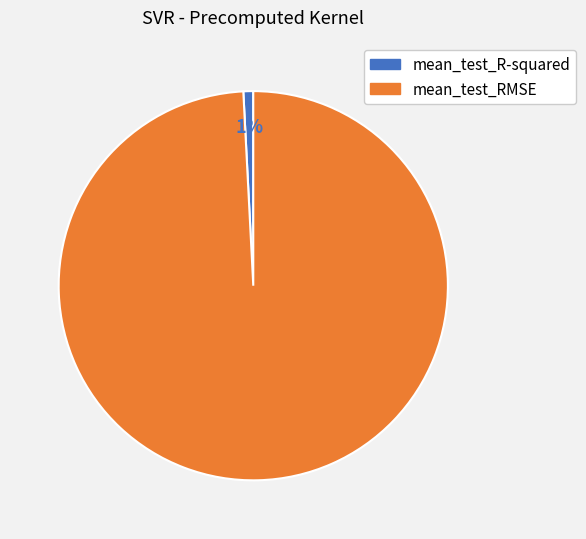

What is the largest slice in the pie chart?

mean_test_RMSE